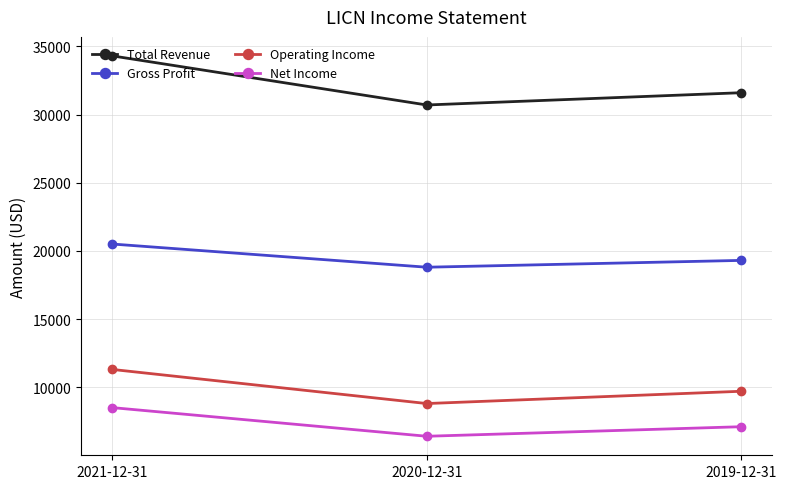

What is the total value across all series at 2021-12-31?

74600